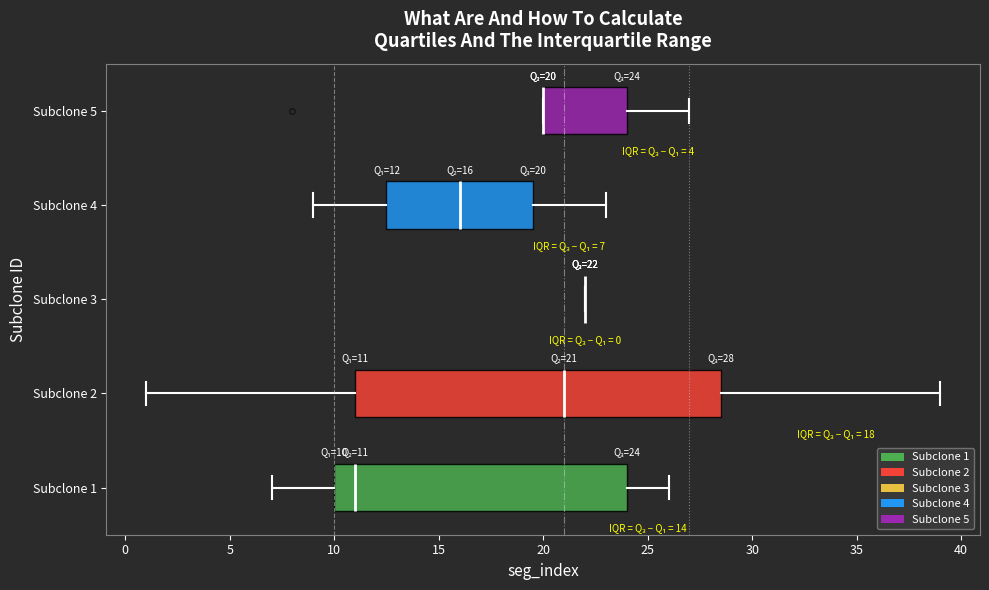

Which box is the widest, from its left edge to its right edge?

Subclone 2